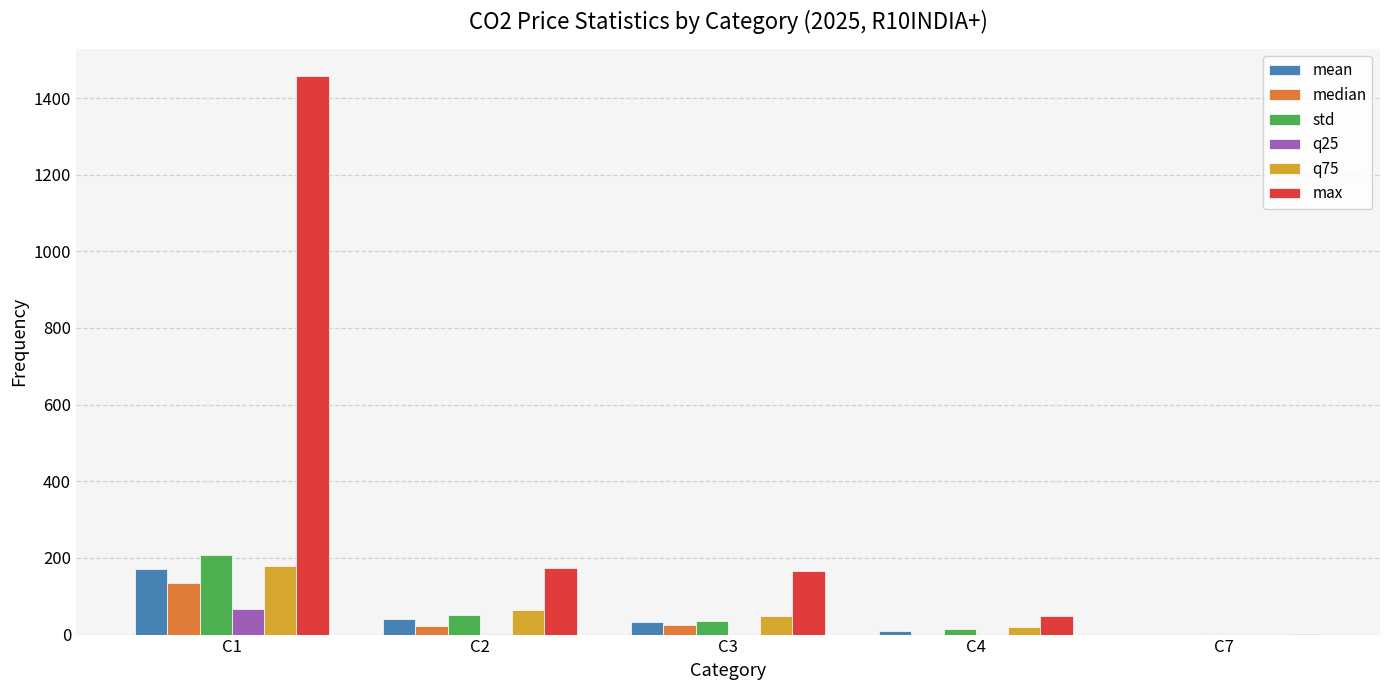

What value does the std series have at C1?

207.0